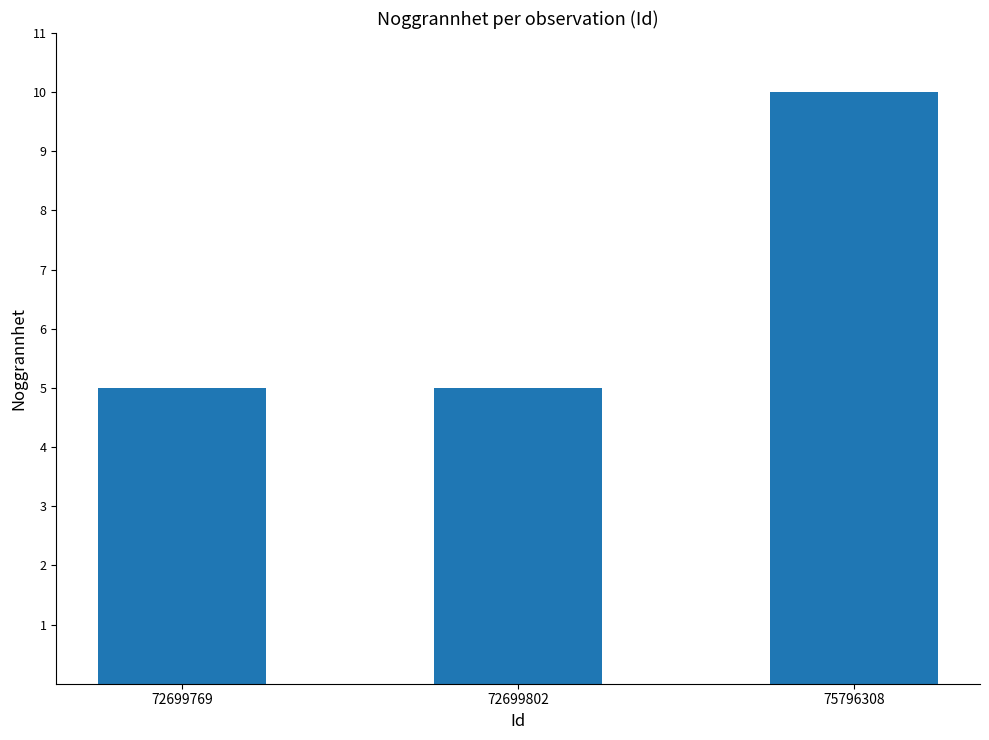

Count the values in the range 5 to 10.

3